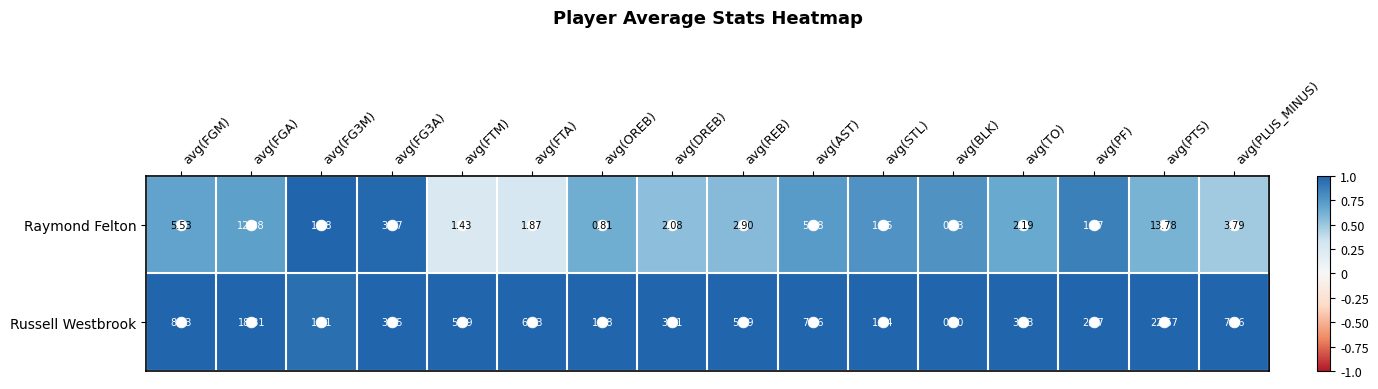

What is the total value across all series at avg(FTM)?

6.8